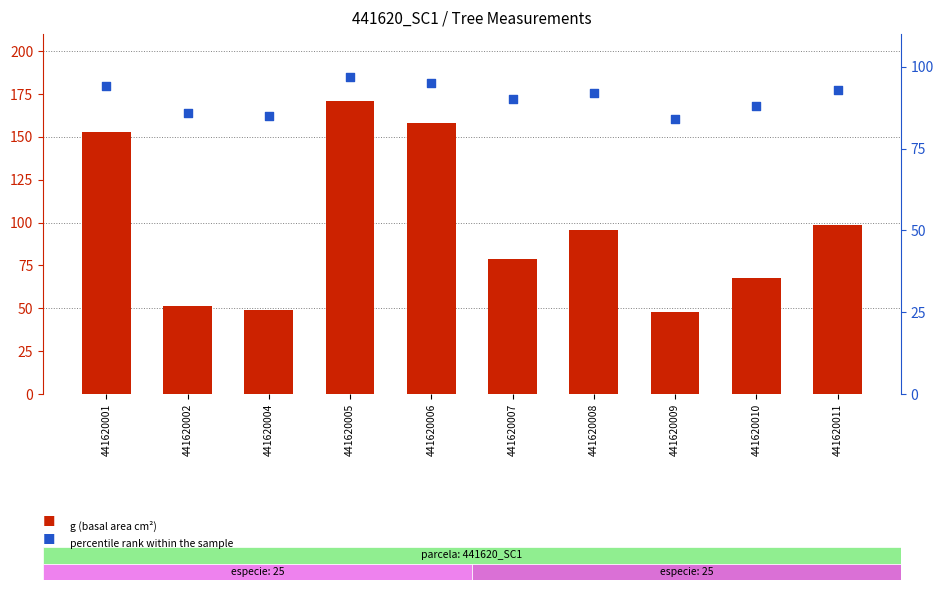

At which category is the sum across all series the highest?

441620005